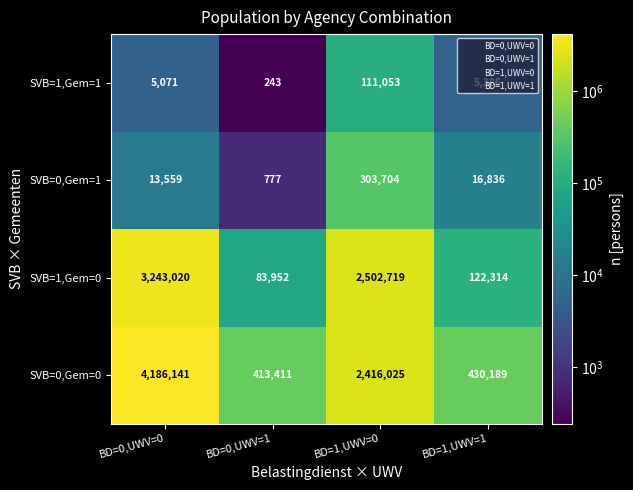

List the series in order of their peak value, lowest first.

SVB=1,Gem=1, SVB=0,Gem=1, SVB=1,Gem=0, SVB=0,Gem=0